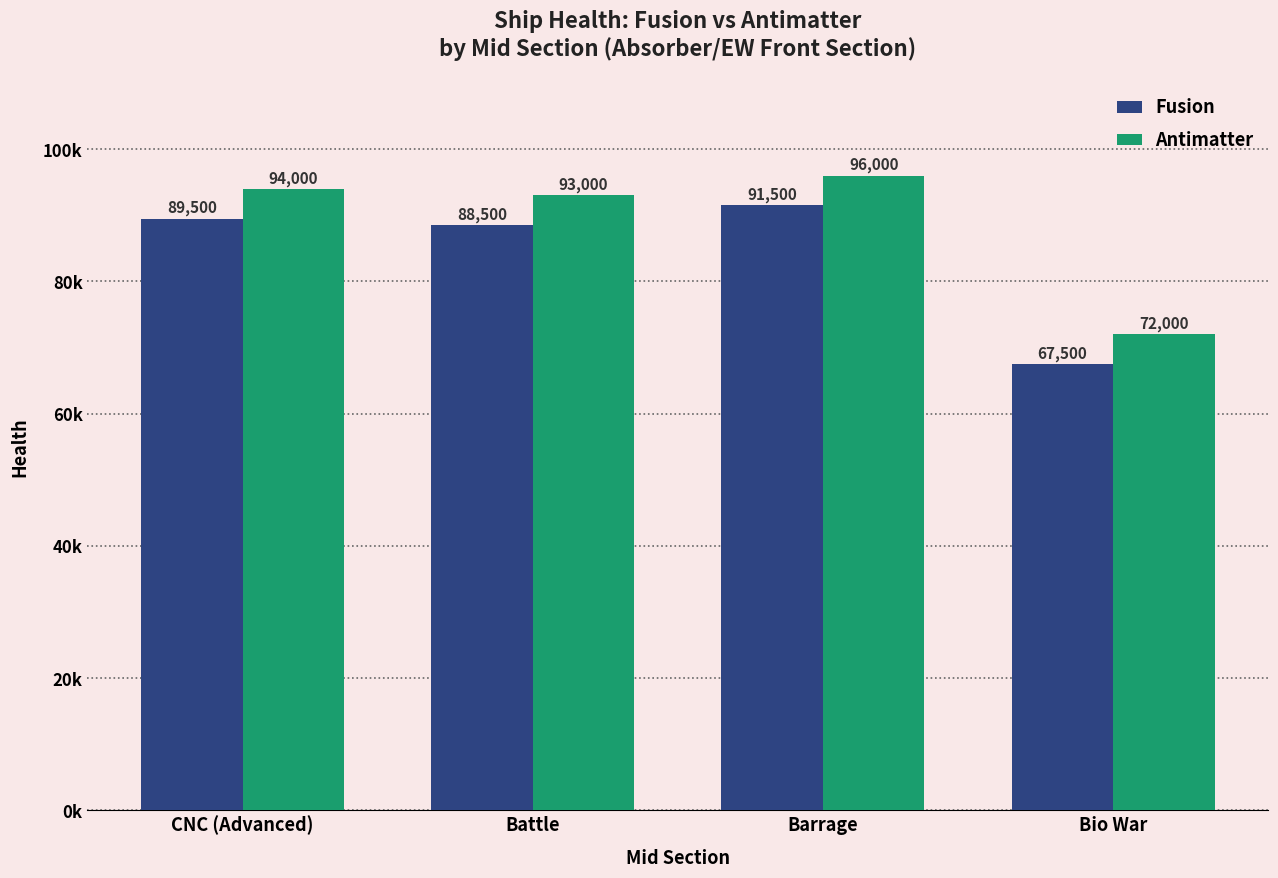

Is the value of Antimatter at CNC (Advanced) greater than the value of Fusion at Barrage?

Yes